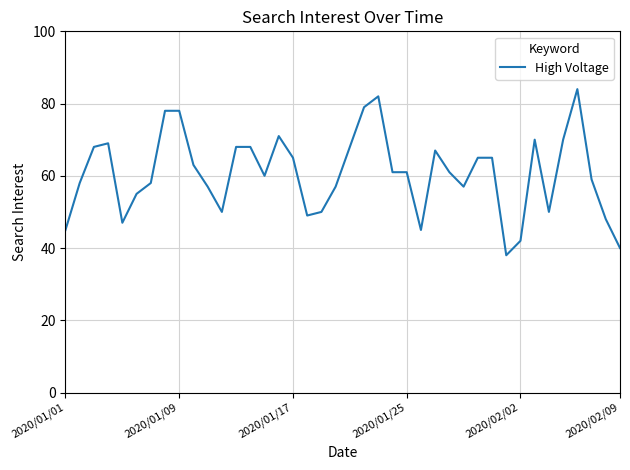

What is the average value?

61